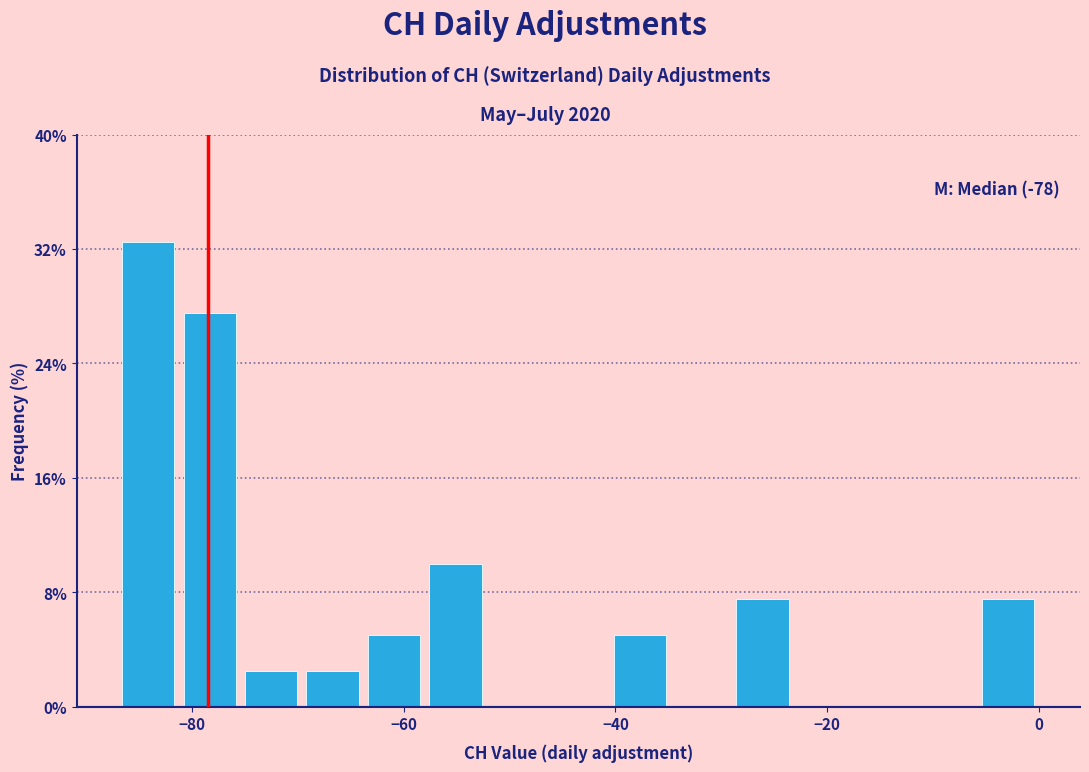

Around what value on the x-axis is the tallest bar? Give the approximate position of its centre, as read against the axis.

-84